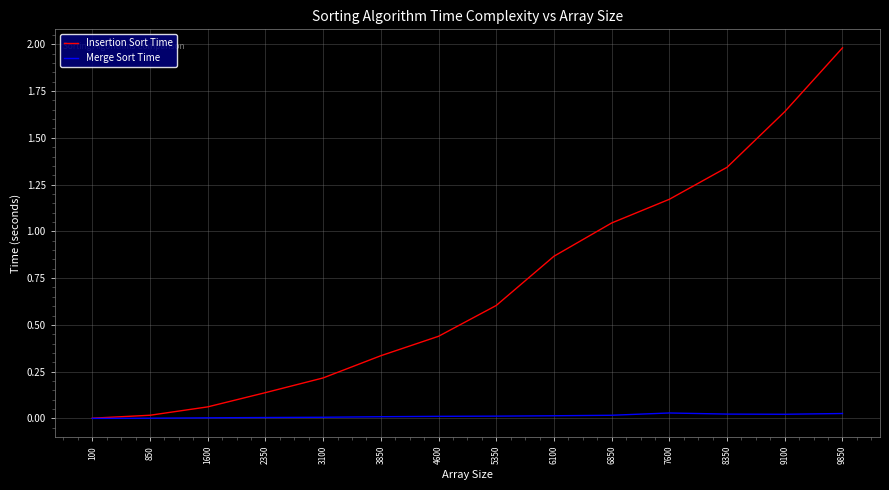

True or false: Insertion Sort Time has a value of 0.4 at 5350.

False